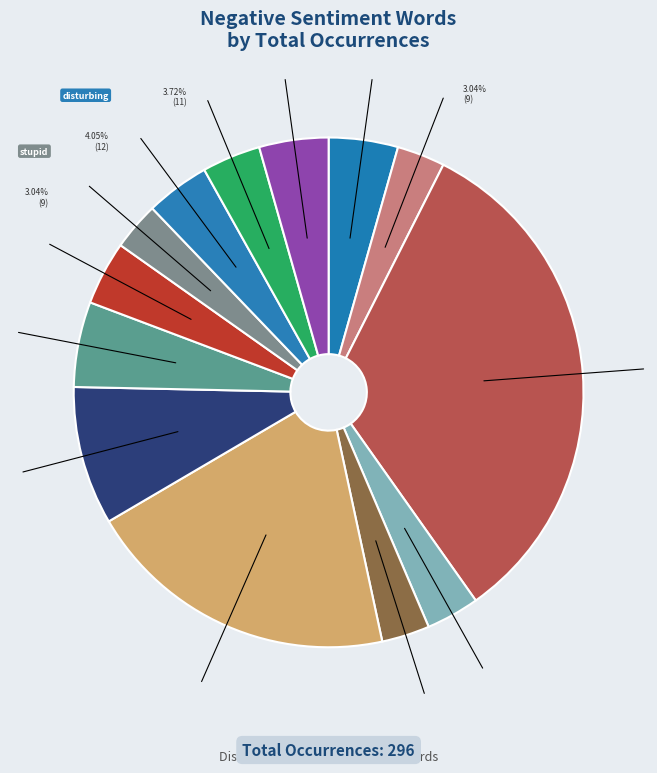

To the nearest percent, what portion does stupid represent?

3%